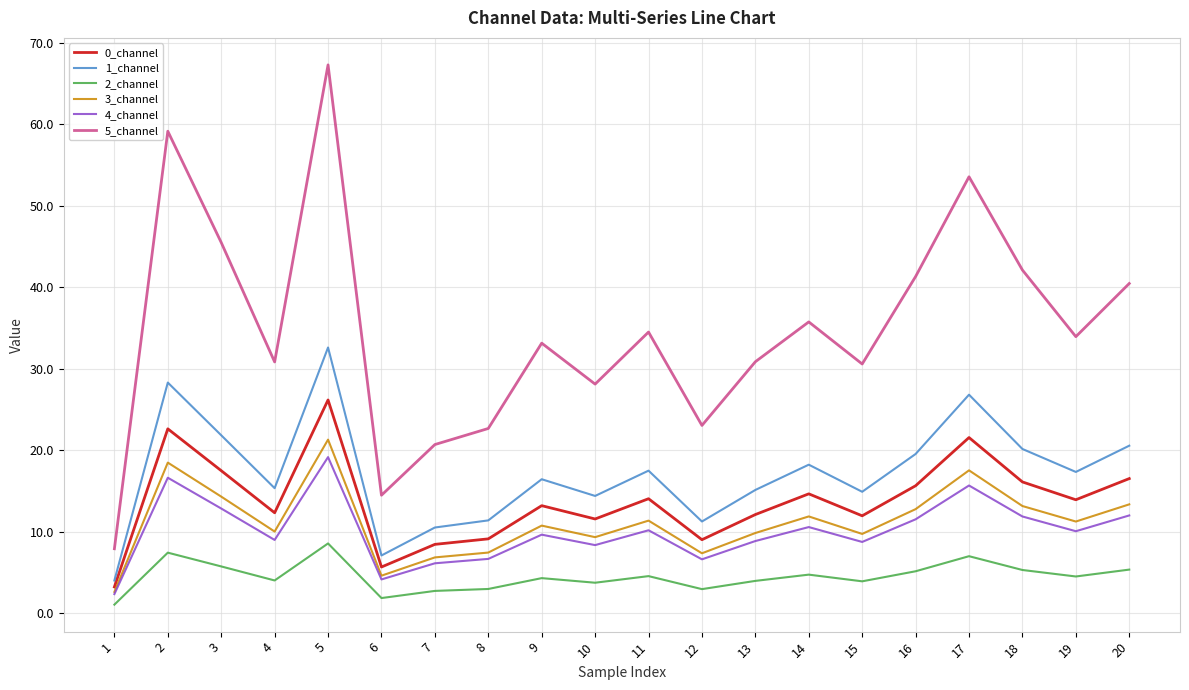

What are all the series names shown in the legend?

0_channel, 1_channel, 2_channel, 3_channel, 4_channel, 5_channel